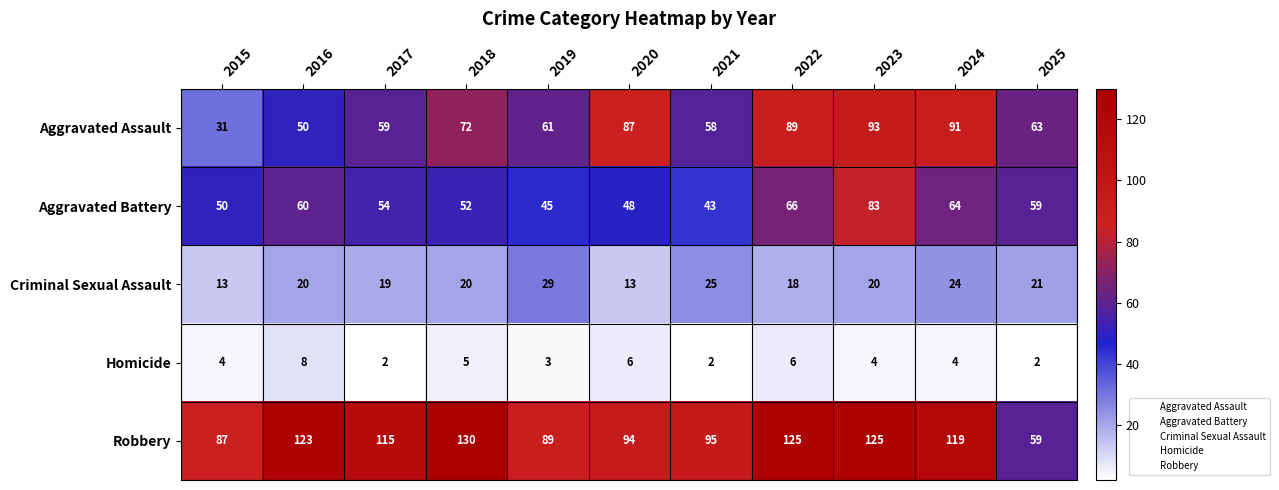

What value does the Homicide series have at 2020?

6